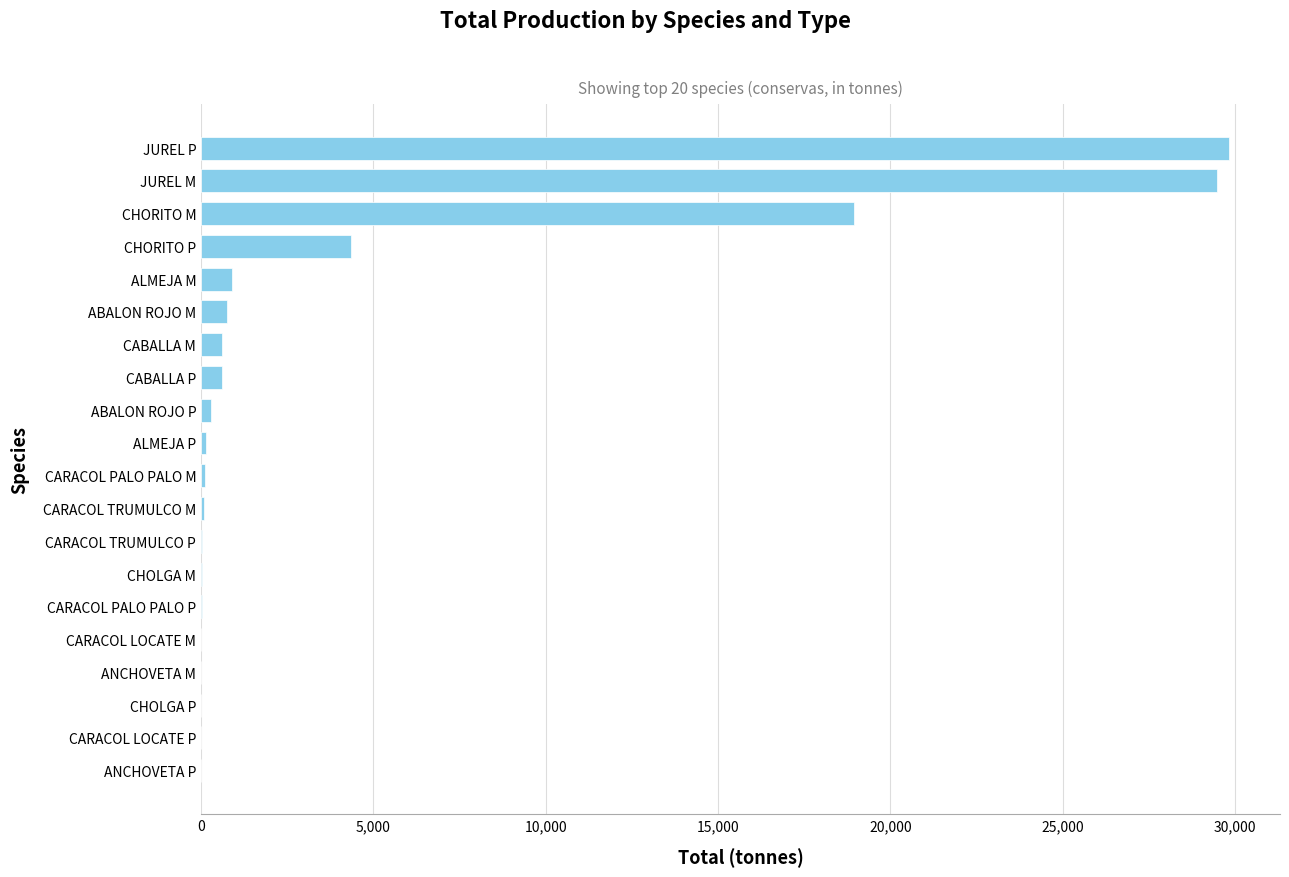

Between ALMEJA M and ANCHOVETA M, which is larger?

ALMEJA M